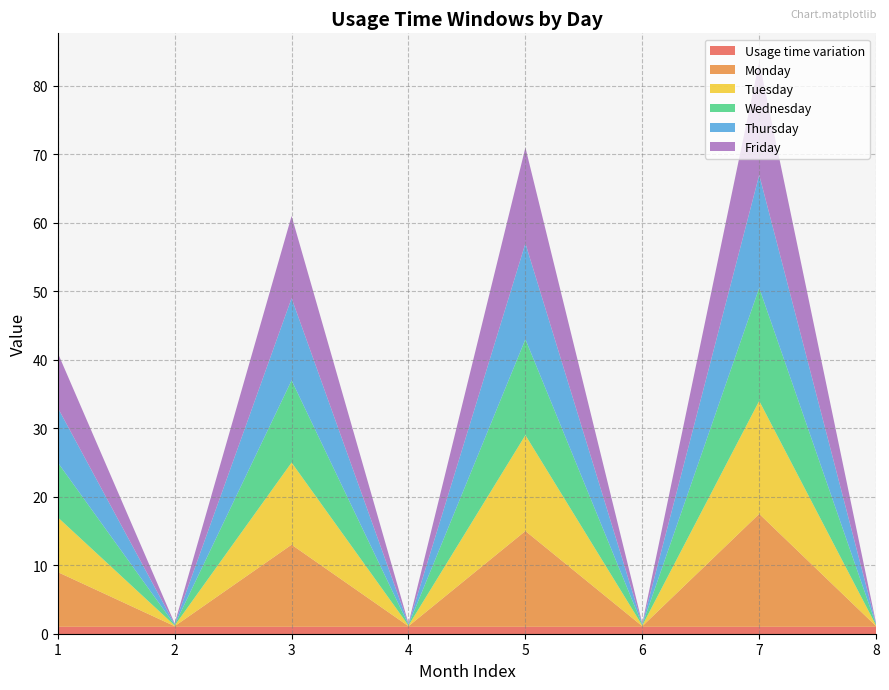

Reading left to right, transcribe all the data shown in this chart.

Monday: 8.0	0.1	12.0	0.1	14.0	0.1	16.5	0.1
Tuesday: 8.0	0.1	12.0	0.1	14.0	0.1	16.5	0.1
Wednesday: 8.0	0.1	12.0	0.1	14.0	0.1	16.5	0.1
Thursday: 8.0	0.1	12.0	0.1	14.0	0.1	16.5	0.1
Friday: 8.0	0.1	12.0	0.1	14.0	0.1	16.5	0.1
Usage time variation: 1.0	1.0	1.0	1.0	1.0	1.0	1.0	1.0